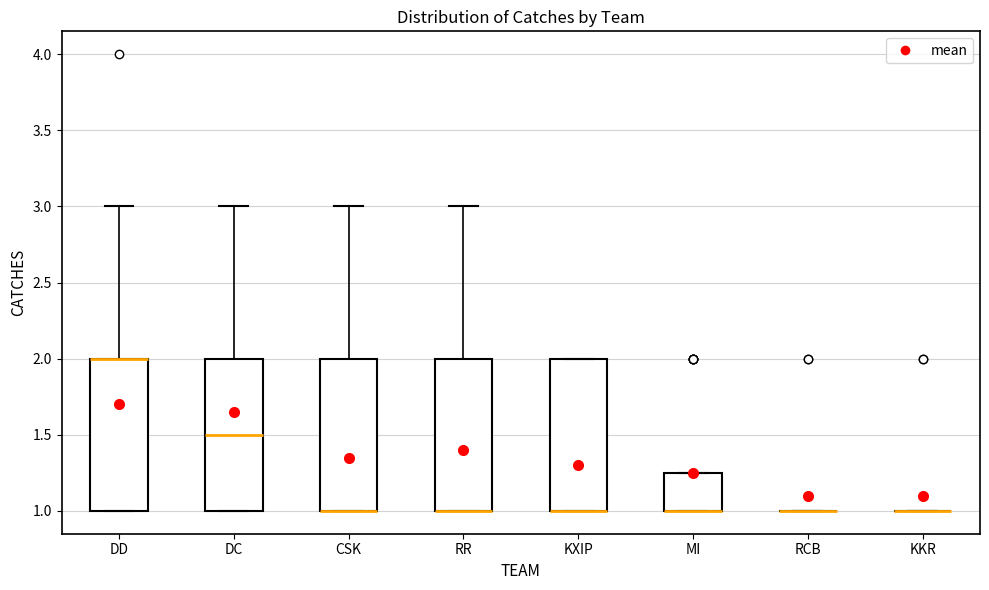

Reading left to right, read every box against the y-axis: the position of its median line, the range the box covers, and the ends of its whiskers. The values are not printed on the chart, so give them approximately, as read against the axis.

DD: median 2.00 (drawn on the box's upper edge), box 1.00 to 2.00, whiskers 1.00 to 3.00
DC: median 1.50, box 1.00 to 2.00, whiskers 1.00 to 3.00
CSK: median 1.00 (drawn on the box's lower edge), box 1.00 to 2.00, whiskers 1.00 to 3.00
RR: median 1.00 (drawn on the box's lower edge), box 1.00 to 2.00, whiskers 1.00 to 3.00
KXIP: median 1.00 (drawn on the box's lower edge), box 1.00 to 2.00, whiskers 1.00 to 2.00
MI: median 1.00 (drawn on the box's lower edge), box 1.00 to 1.25, whiskers 1.00 to 1.25
RCB: box collapsed to a line at 1.00, whiskers 1.00 to 1.00
KKR: box collapsed to a line at 1.00, whiskers 1.00 to 1.00